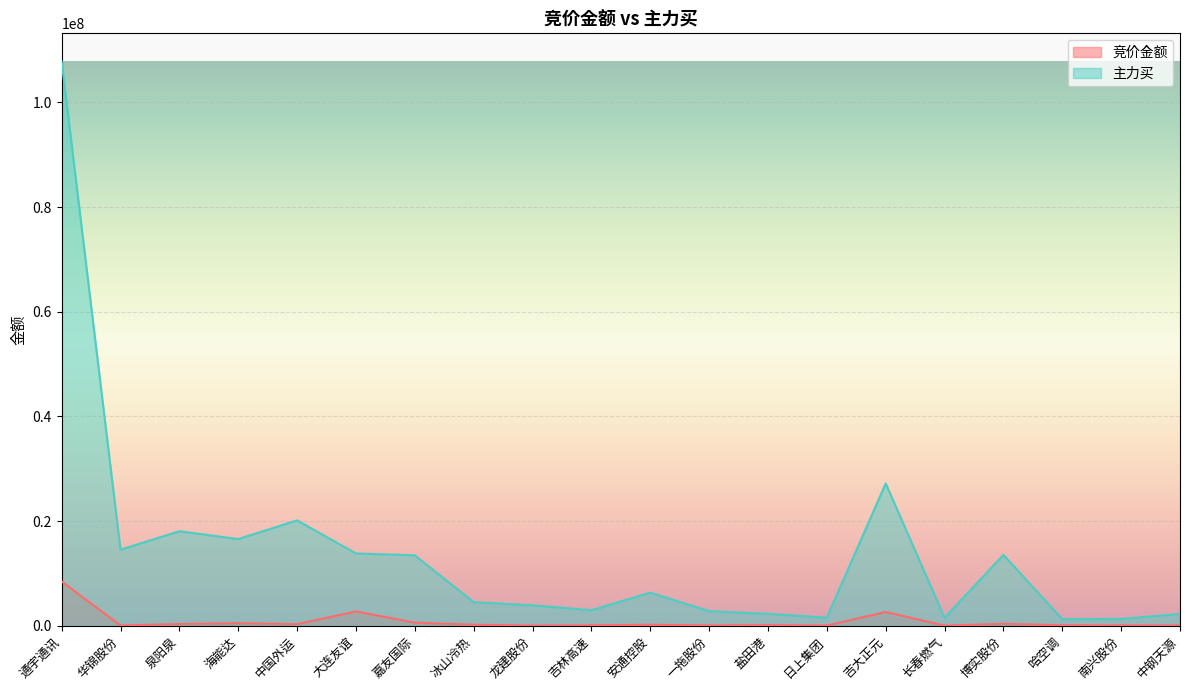

What is the total value across all series at 一拖股份?

2851878